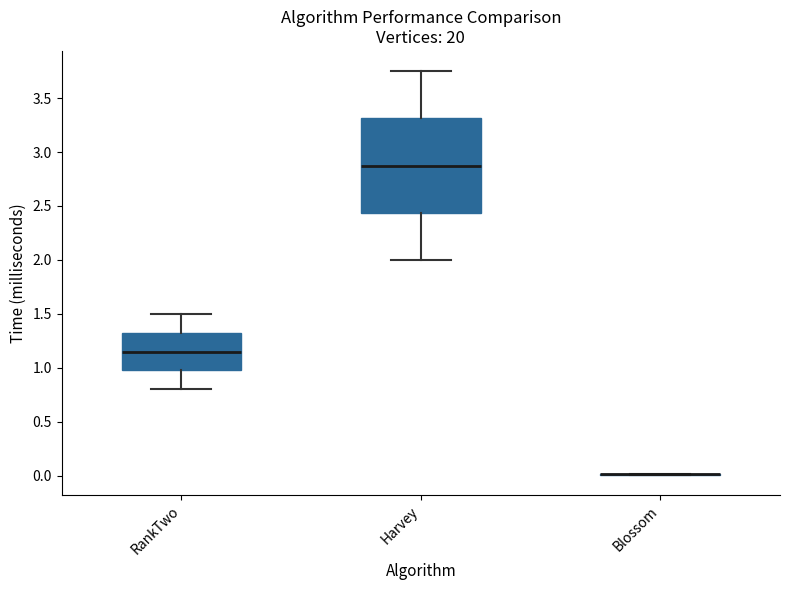

Reading left to right, read every box against the y-axis: the position of its median line, the range the box covers, and the ends of its whiskers. The values are not printed on the chart, so give them approximately, as read against the axis.

RankTwo: median 1.15, box 1.00 to 1.35, whiskers 0.80 to 1.50
Harvey: median 2.90, box 2.45 to 3.30, whiskers 2.00 to 3.75
Blossom: box collapsed to a line at 0.00, whiskers 0.00 to 0.00